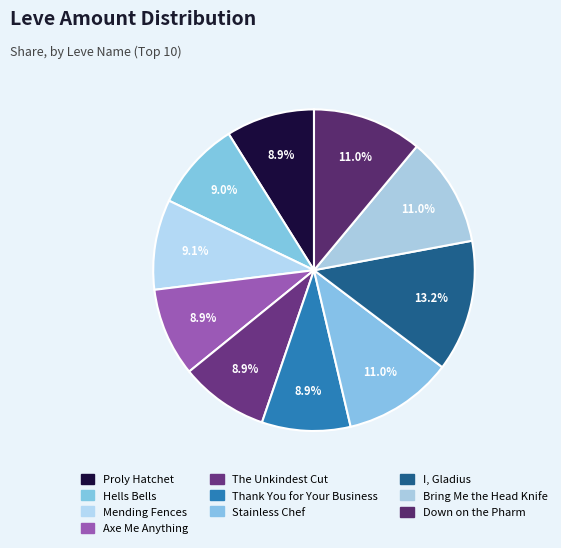

How many slices are in this pie chart?

10